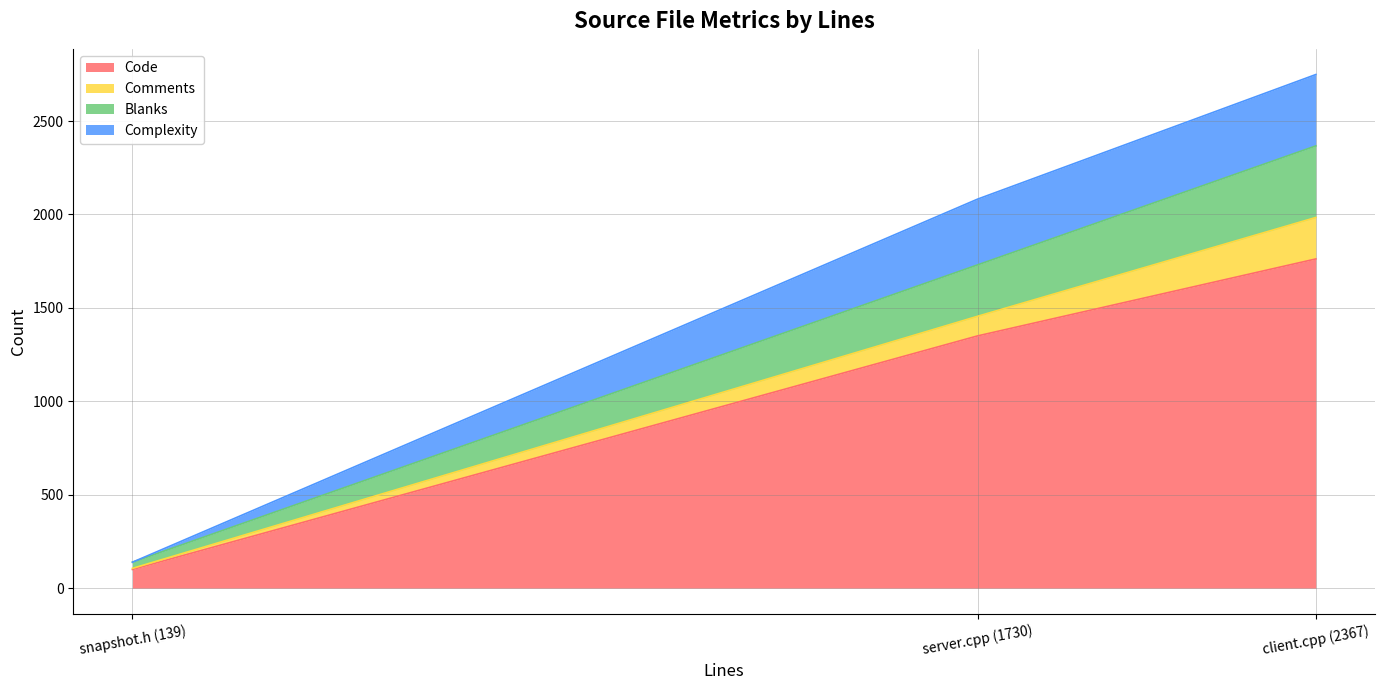

Rank the categories by Code value from lowest to highest.

snapshot.h (139), server.cpp (1730), client.cpp (2367)